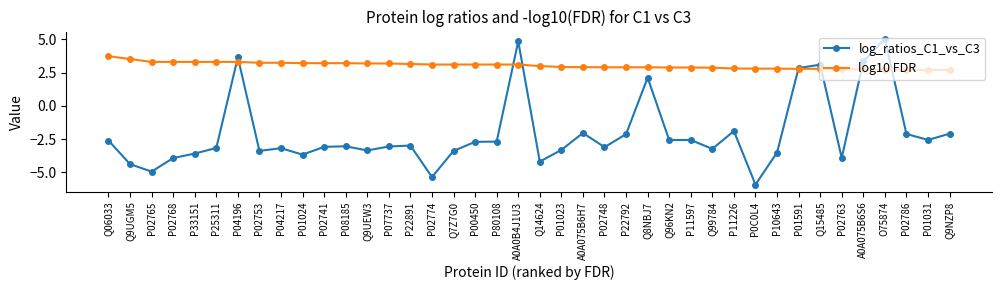

What is the sum of the log_ratios_C1_vs_C3 values at A0A075B6H7 and Q99784?

-5.3